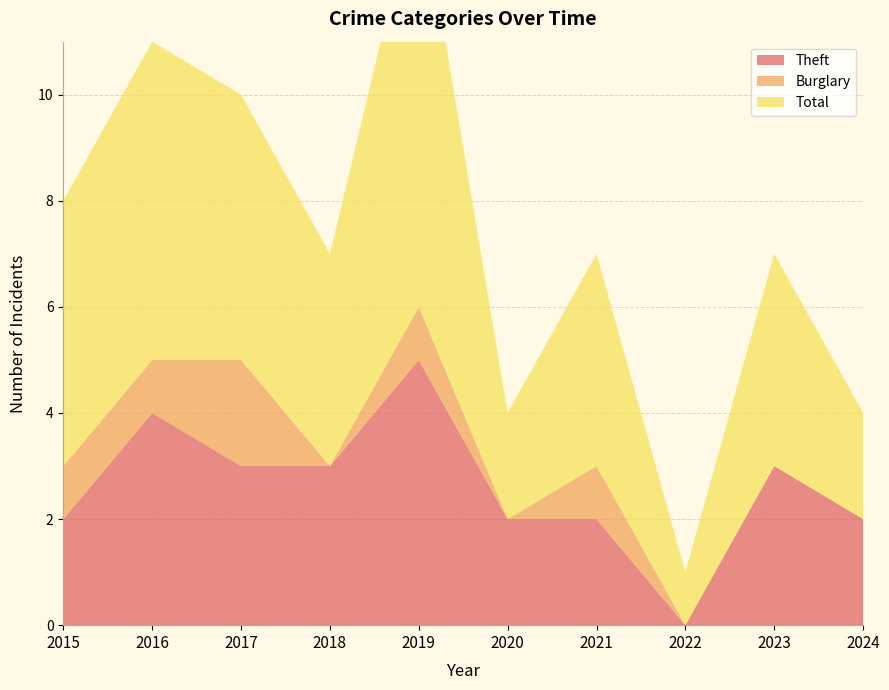

Reading right to left, what are all the values shown in this chart?

Theft: 2024=2	2023=3	2022=0	2021=2	2020=2	2019=5	2018=3	2017=3	2016=4	2015=2
Burglary: 2024=0	2023=0	2022=0	2021=1	2020=0	2019=1	2018=0	2017=2	2016=1	2015=1
Total: 2024=2	2023=4	2022=1	2021=4	2020=2	2019=8	2018=4	2017=5	2016=6	2015=5